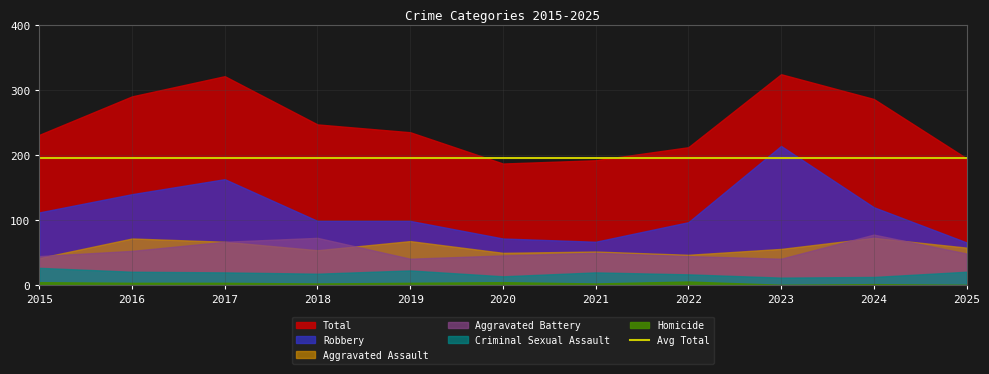

Where is the first local minimum for Robbery?

2021